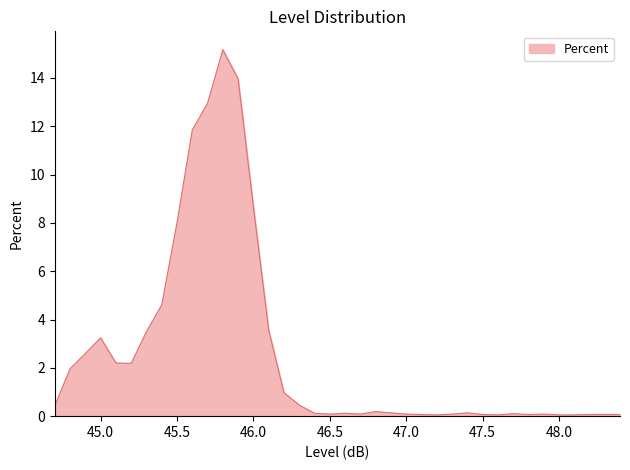

What is the greatest value displayed?

15.2